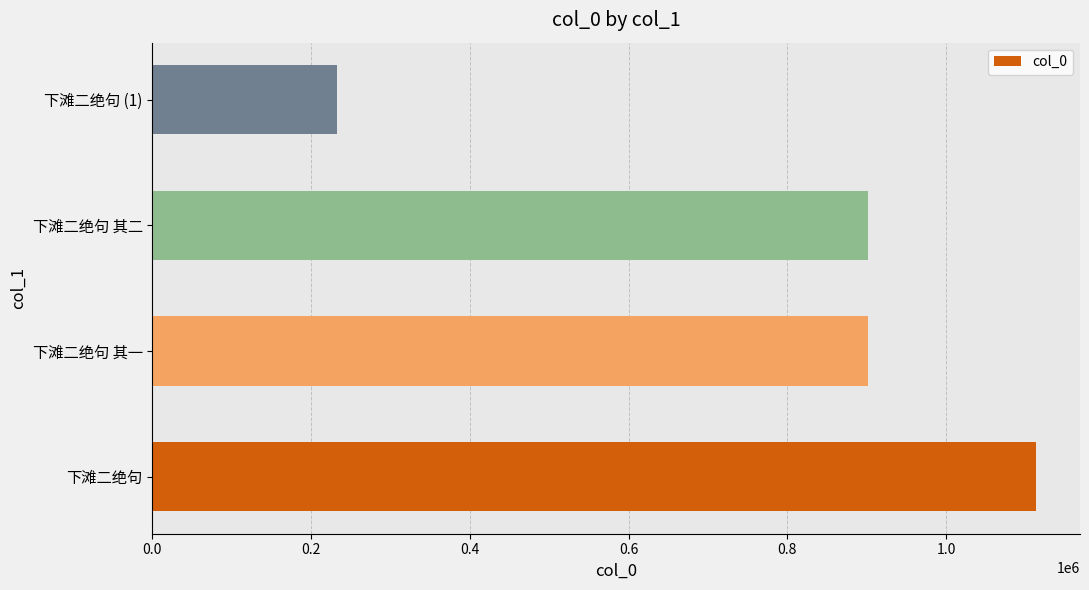

What is the ratio of the value at 下滩二绝句 其一 to the value at 下滩二绝句 (1)?

3.9